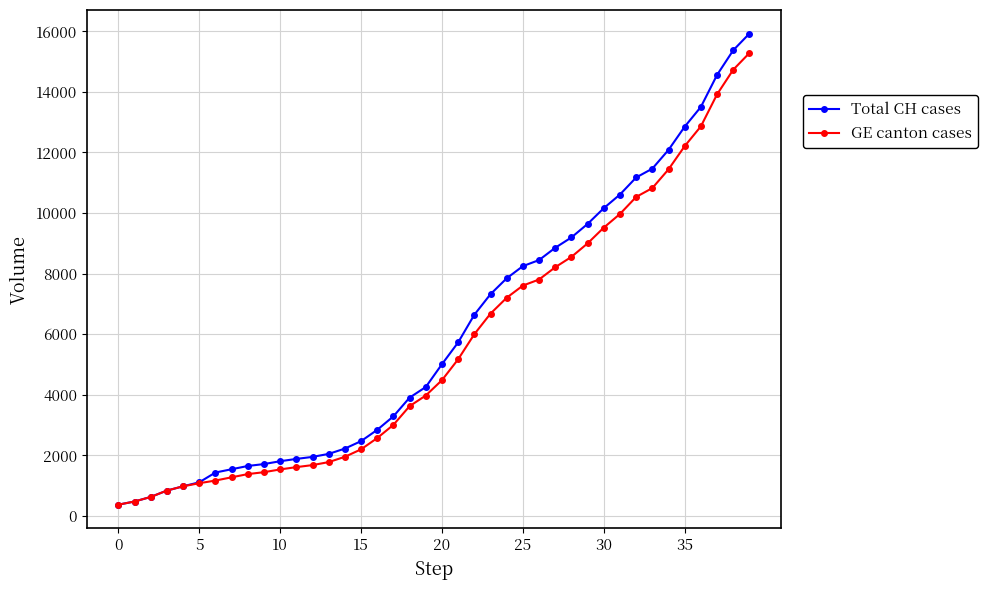

Which series has the largest range (max minus min)?

Total CH cases